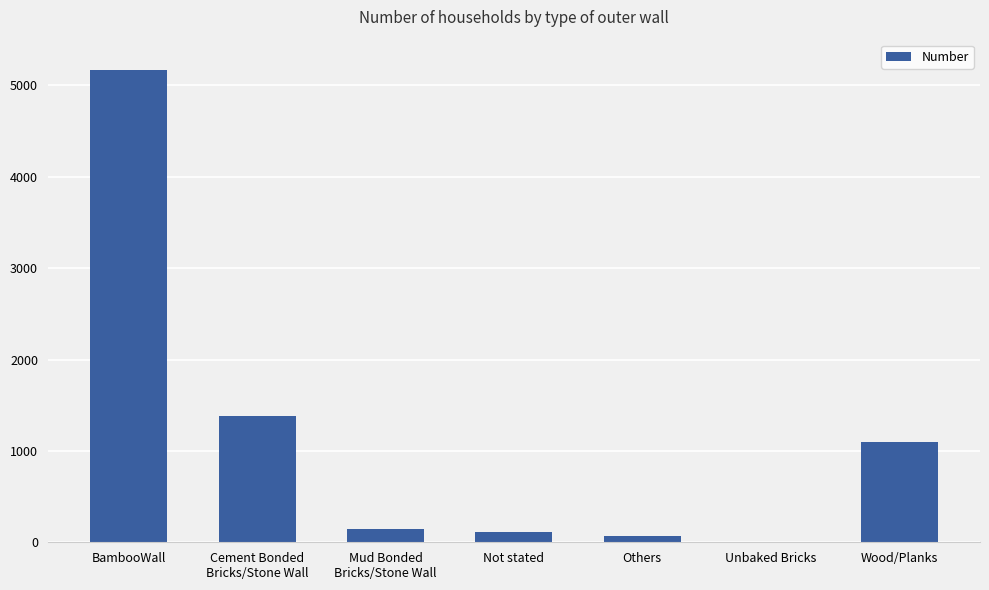

How many distinct data groups are displayed?

1